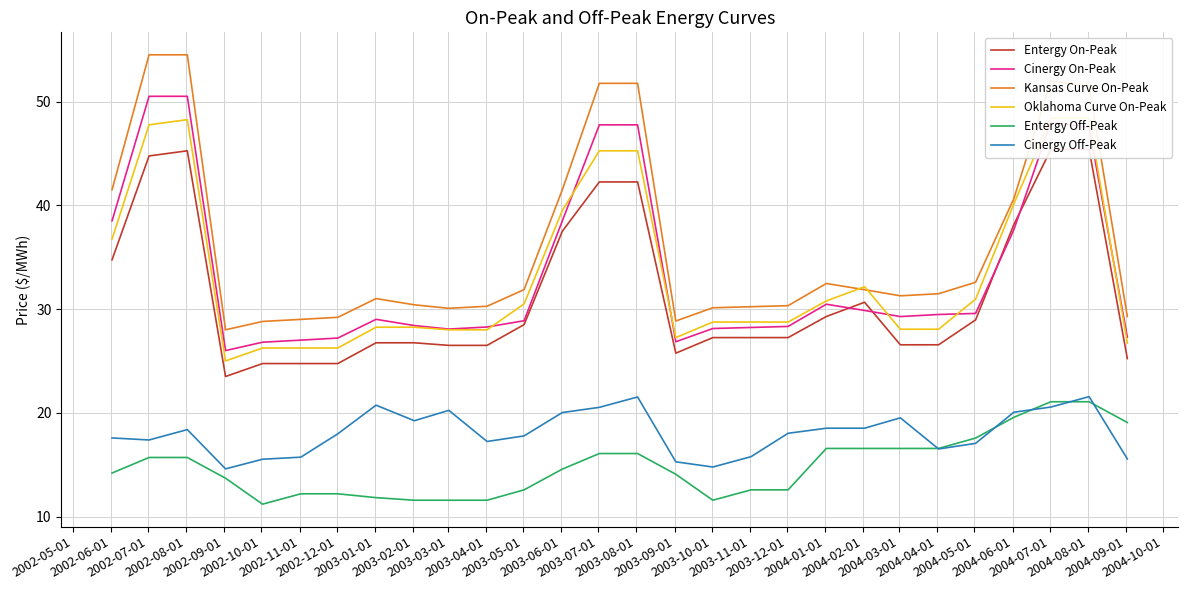

How many interior local valleys does the Cinergy Off-Peak series have?

6